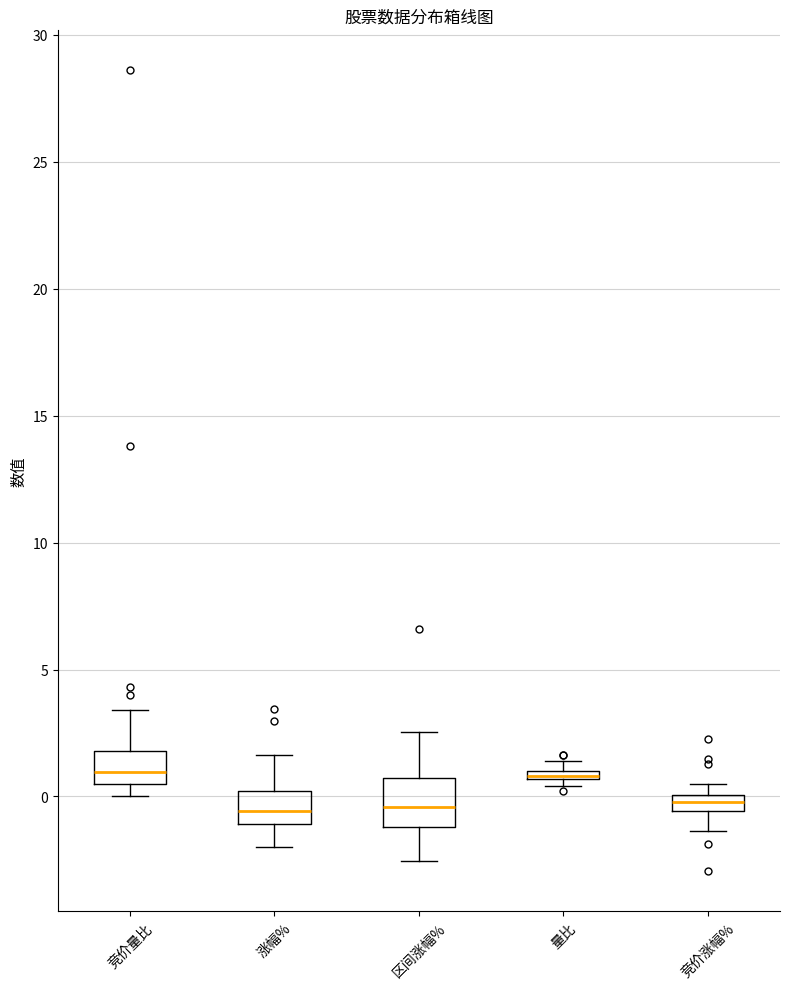

Where does the upper whisker of the box for 竞价量比 end on the y-axis? The values are not printed on the chart, so give them approximately, as read against the axis.

3.5